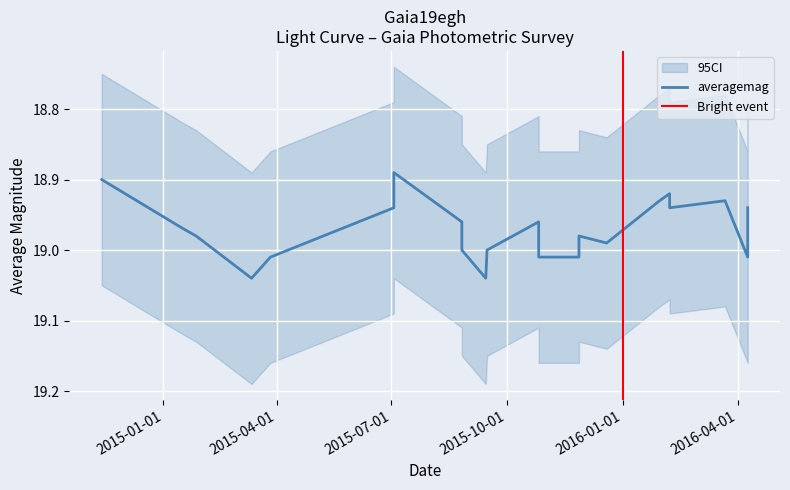

What is the greatest value displayed?

19.0